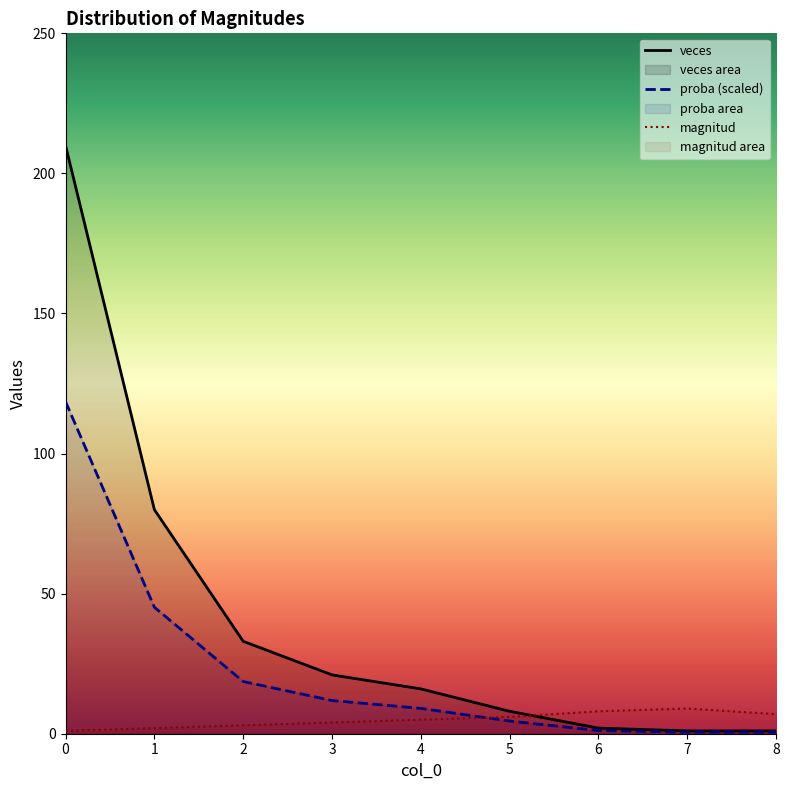

Is it true that magnitud equals 9.3 at 8?

False